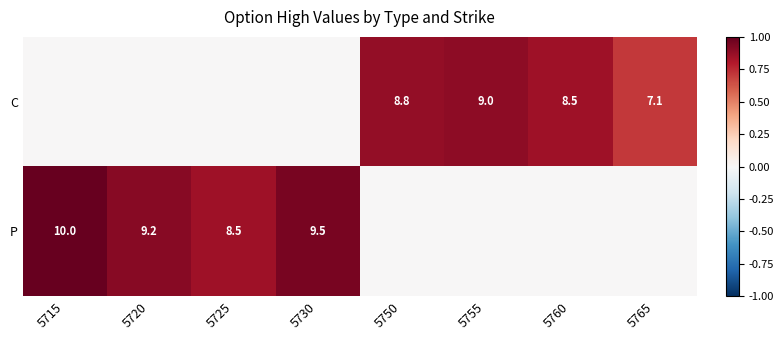

The value of C at 5765 is 7.1. True or false?

True